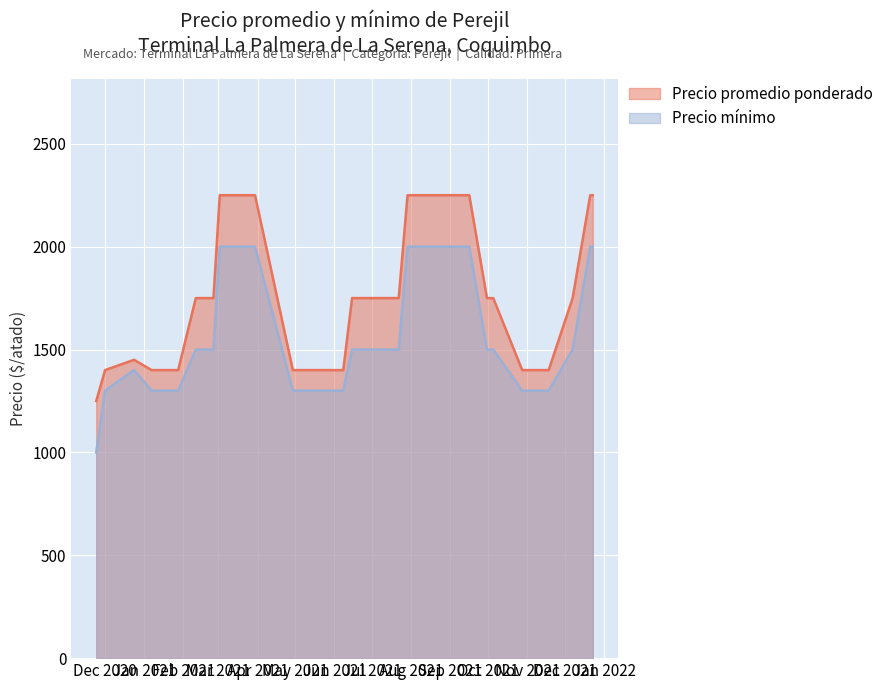

Which category has the highest value in the Precio promedio ponderado series?

2021-03-02